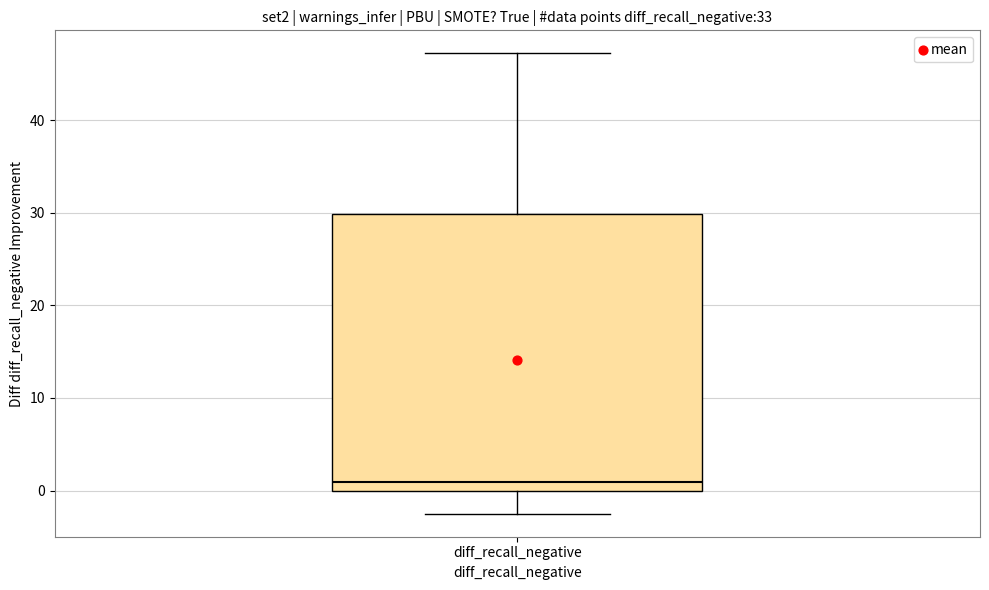

Transcribe this box plot: give where the median line is, the range the box spans, and where the two whiskers end, as read against the y-axis. The values are not printed on the chart, so give them approximately, as read against the axis.

median 1, box 0 to 30, whiskers -2 to 47